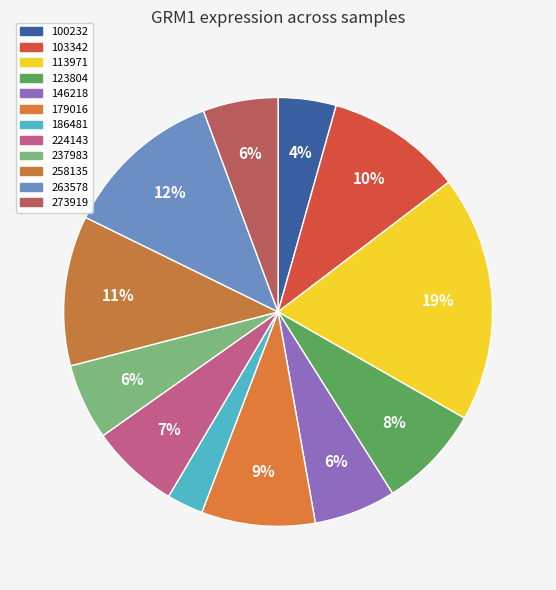

To the nearest percent, what is the difference between the 113971 and 179016 slice percentages?

10%